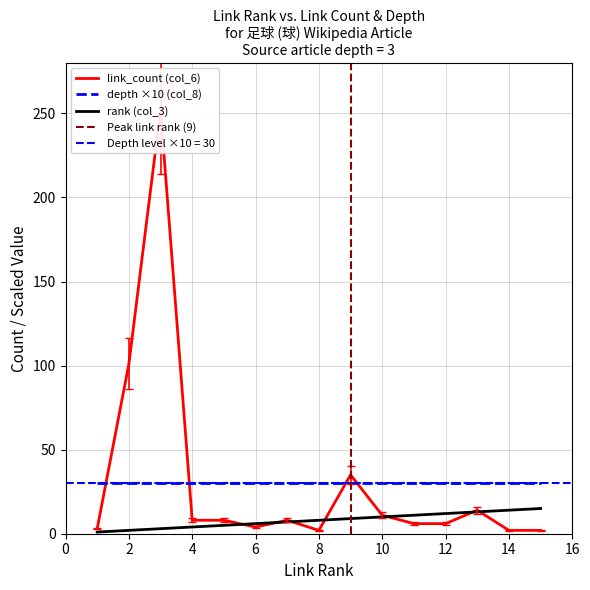

What is the lowest value of the rank series?

1